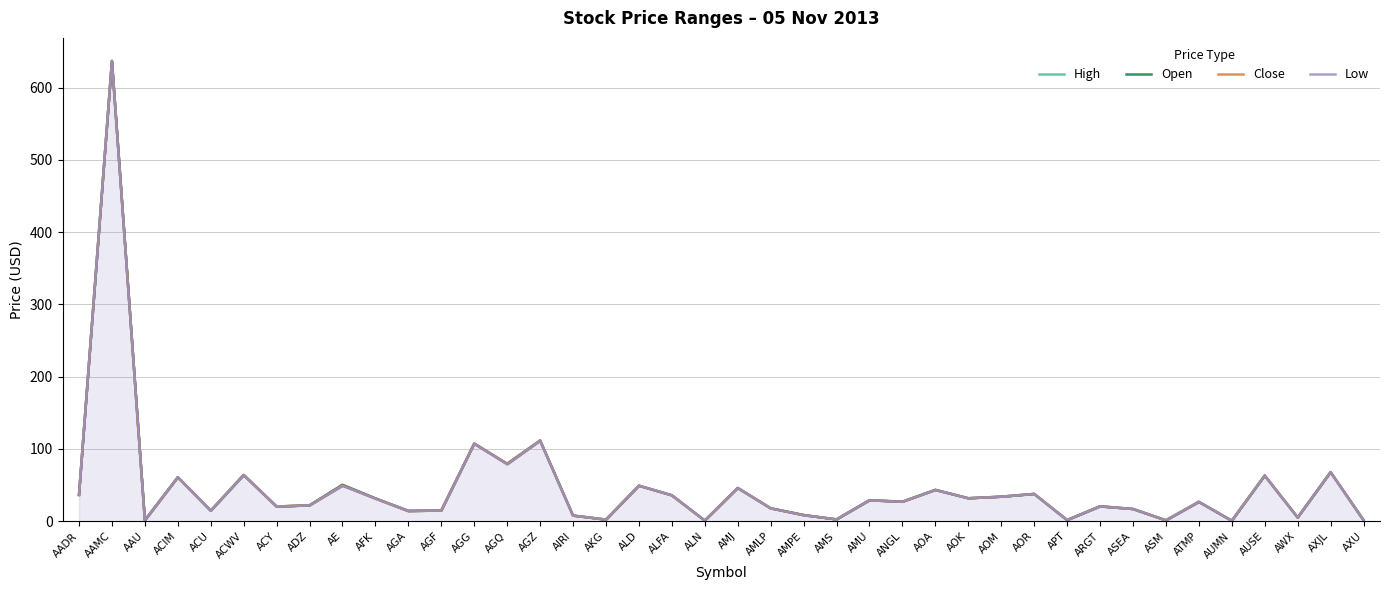

How many lines are shown in the chart?

4